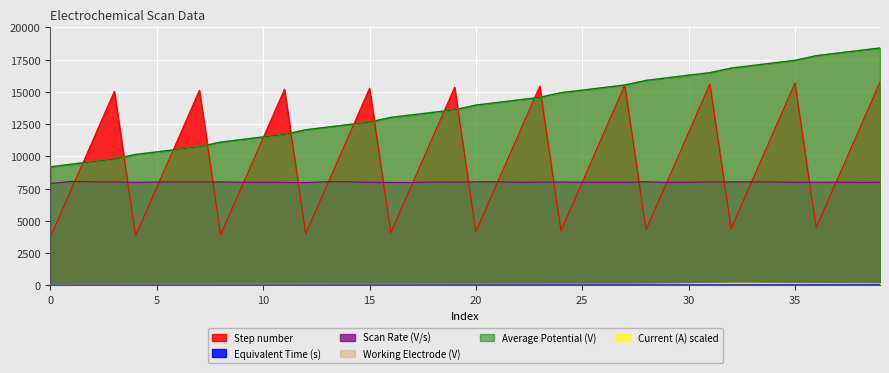

Does the chart have visible grid lines?

Yes